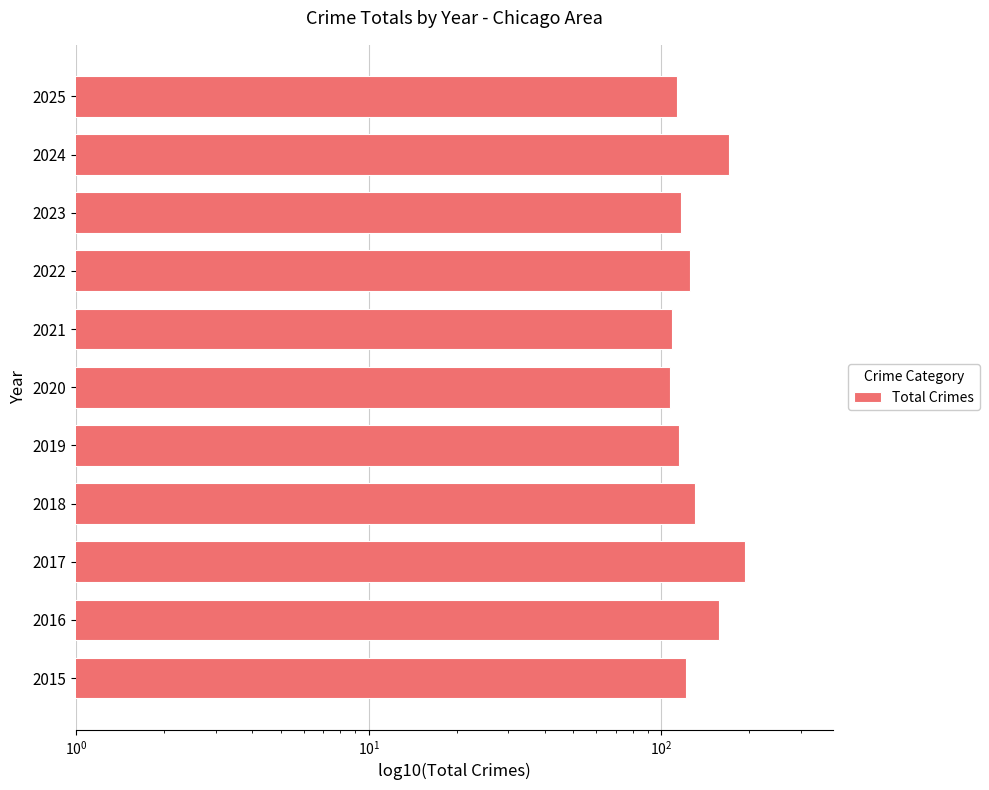

What is the maximum value shown in the chart?

194